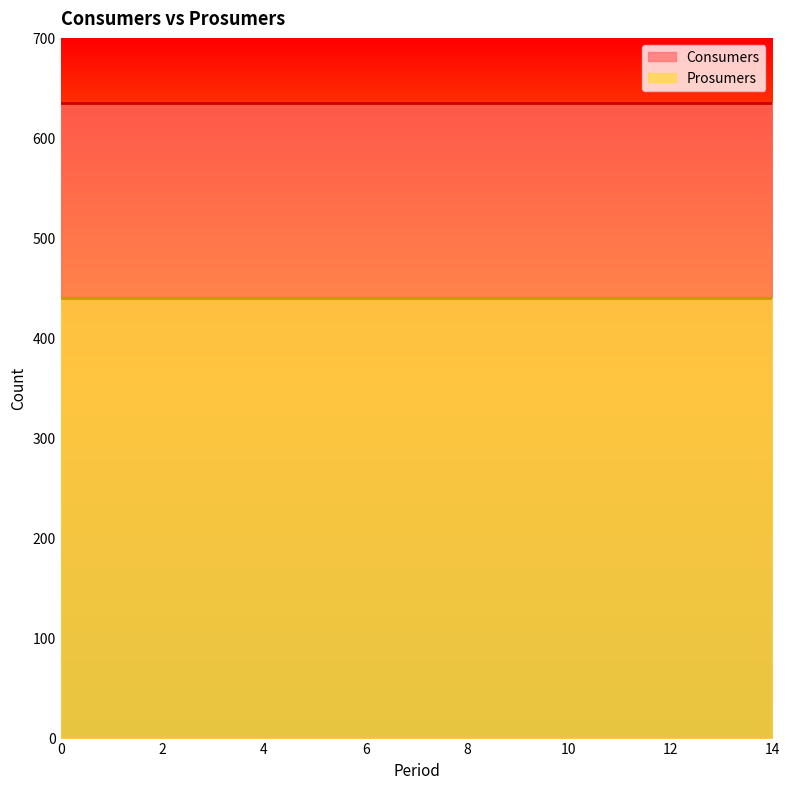

True or false: Consumers and Prosumers cross at least once.

False